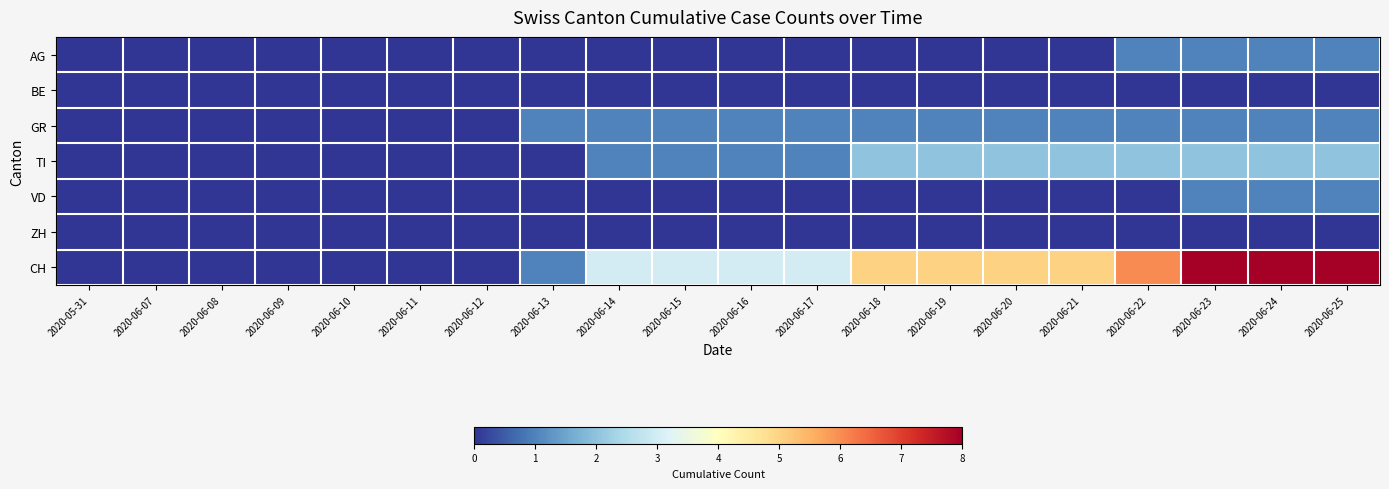

Between 2020-06-10 and 2020-06-15, which series saw the biggest shift?

CH